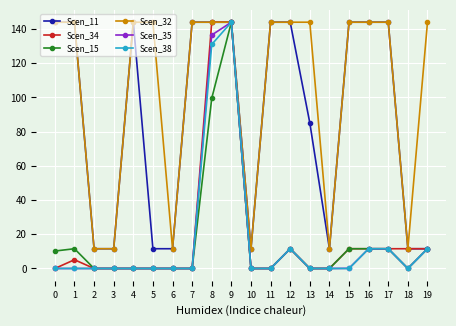

What are all the series names shown in the legend?

Scen_11, Scen_34, Scen_15, Scen_32, Scen_35, Scen_38